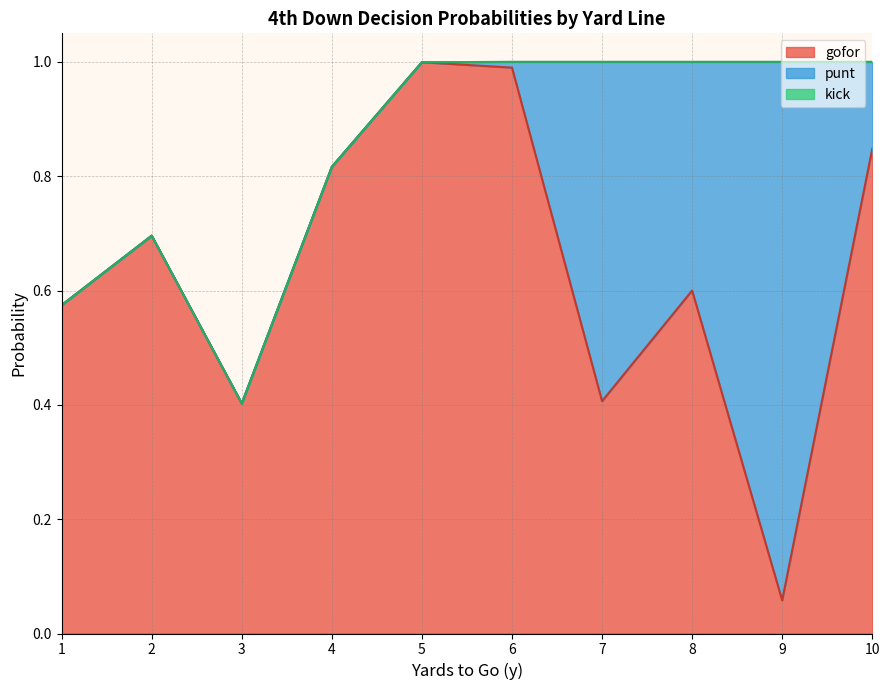

How many categories are shown in the chart?

10